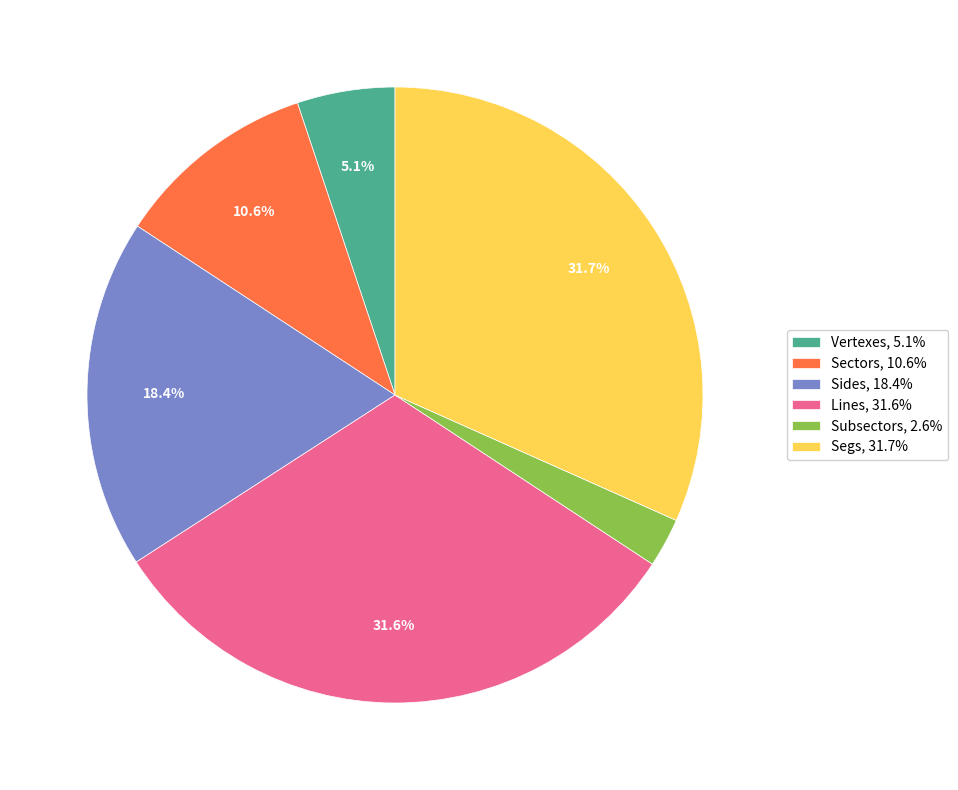

Does Sides represent more than half of the total?

No